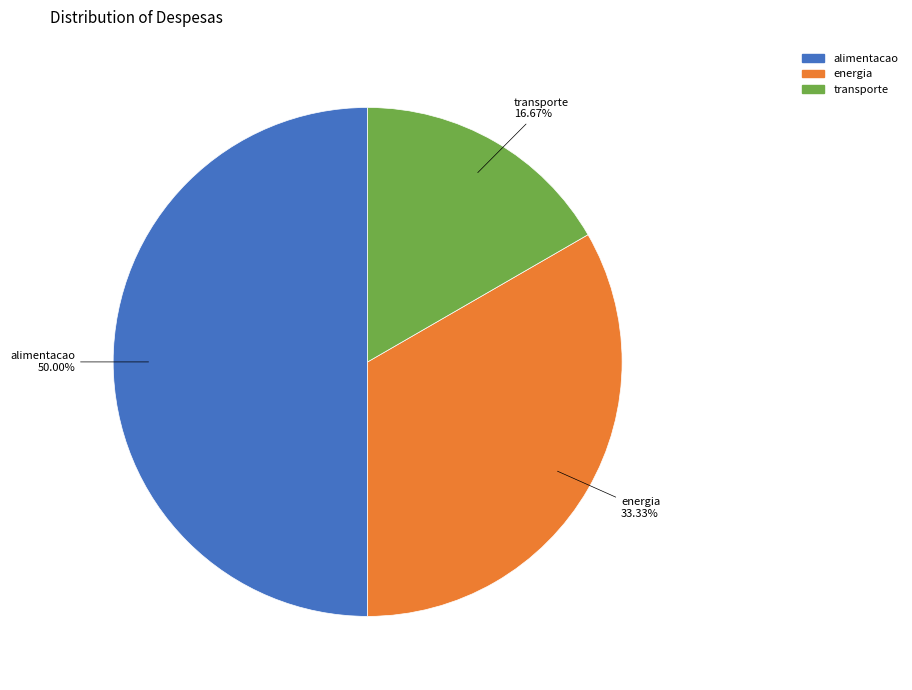

How many segments does this pie chart have?

3